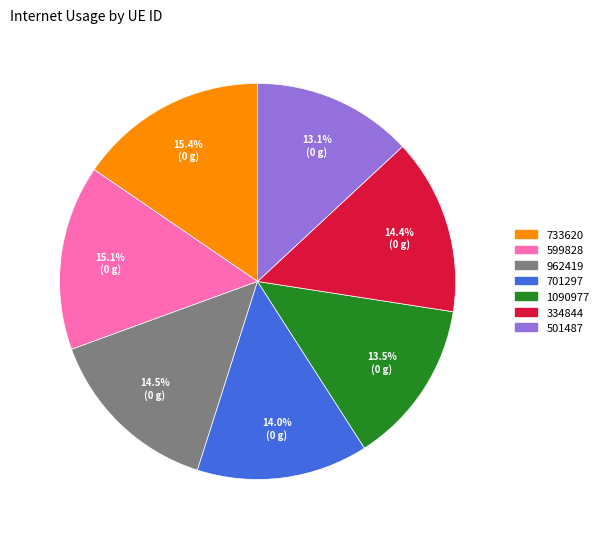

How many segments does this pie chart have?

7